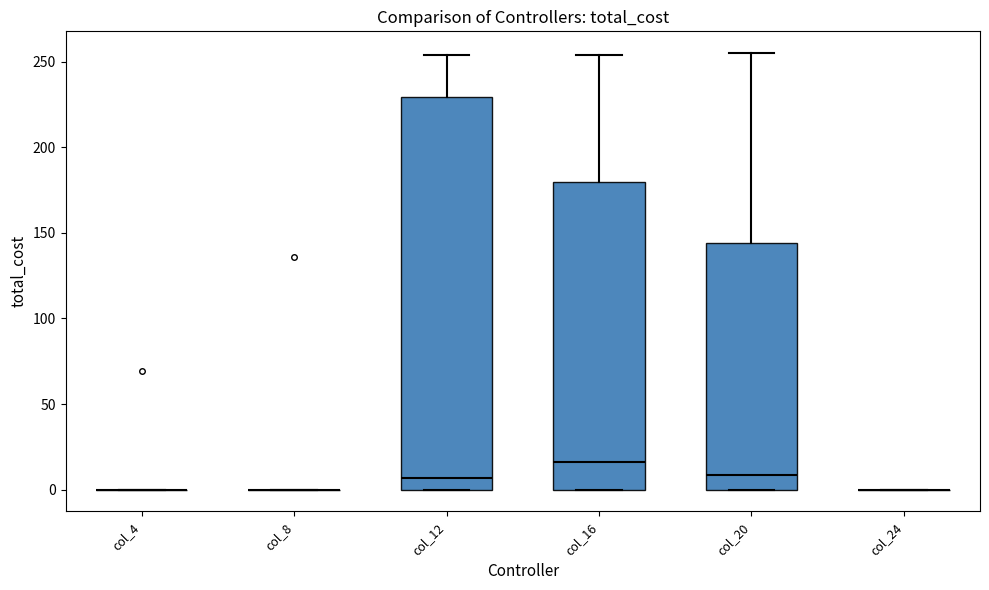

Reading left to right, read every box against the y-axis: the position of its median line, the range the box covers, and the ends of its whiskers. The values are not printed on the chart, so give them approximately, as read against the axis.

col_4: box collapsed to a line at 0, whiskers 0 to 0
col_8: box collapsed to a line at 0, whiskers 0 to 0
col_12: median 5, box 0 to 230, whiskers 0 to 255
col_16: median 15, box 0 to 180, whiskers 0 to 255
col_20: median 10, box 0 to 145, whiskers 0 to 255
col_24: box collapsed to a line at 0, whiskers 0 to 0